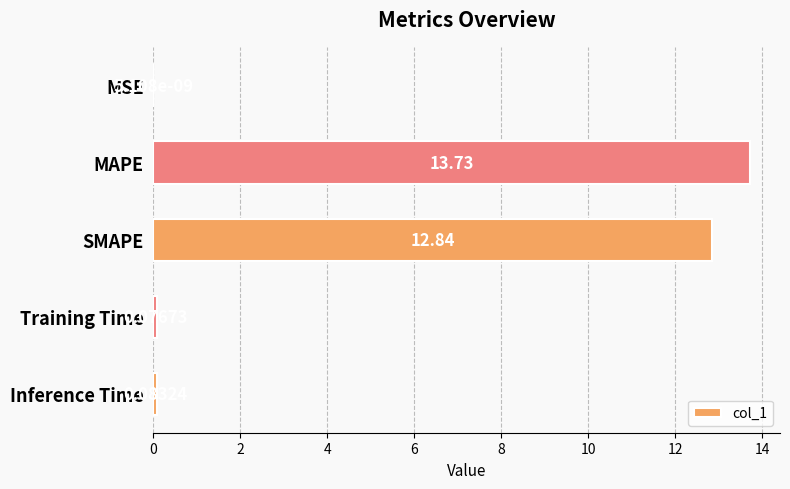

At which category does the chart reach its peak across all series?

MAPE